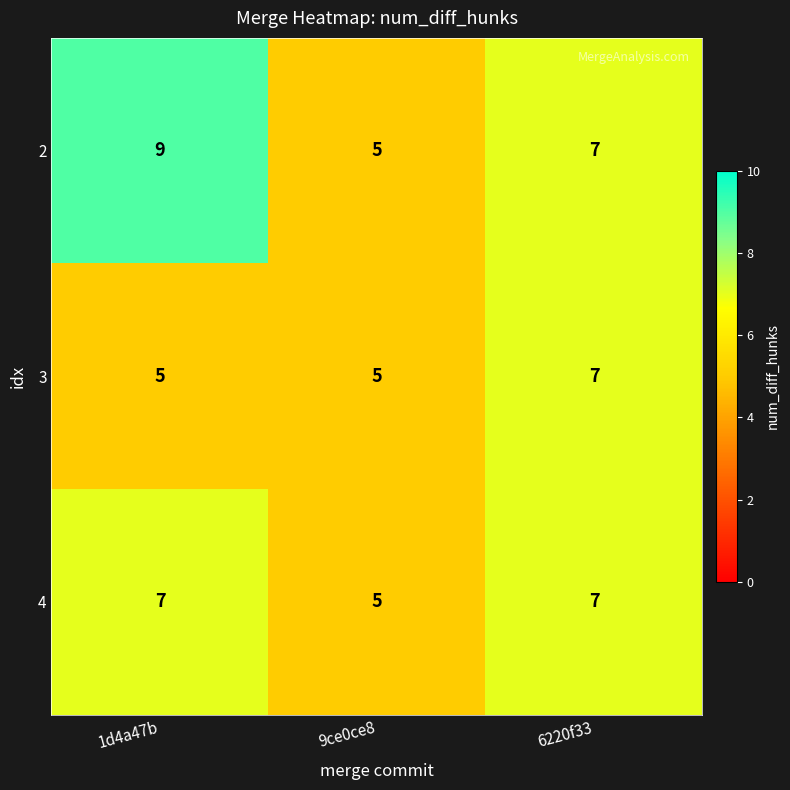

What is the sum of all 4 values?

19